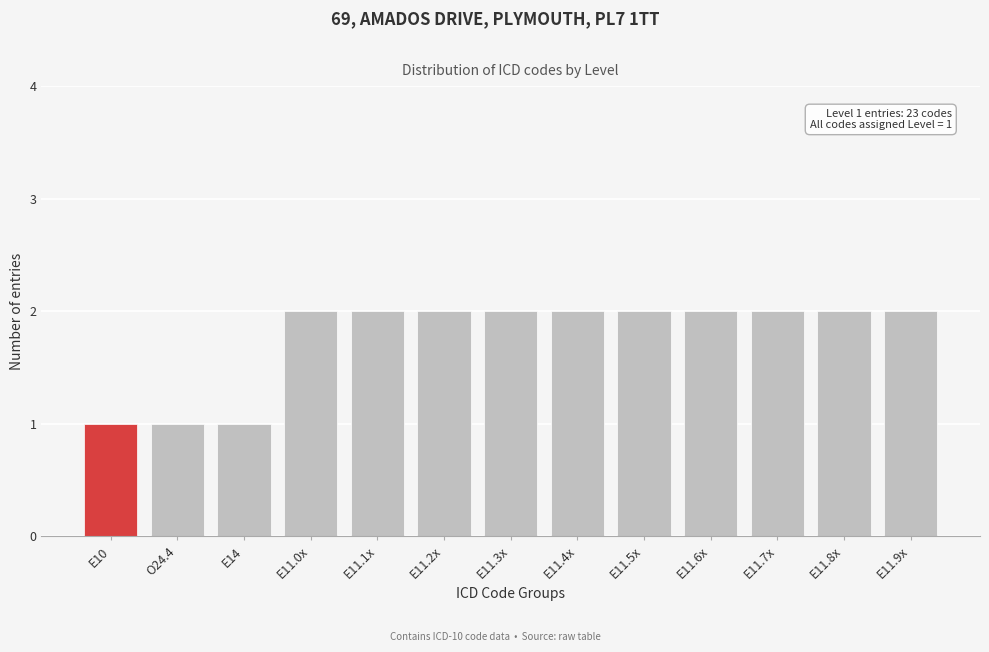

Reading left to right, list all the values displayed in this chart.

1	1	1	2	2	2	2	2	2	2	2	2	2